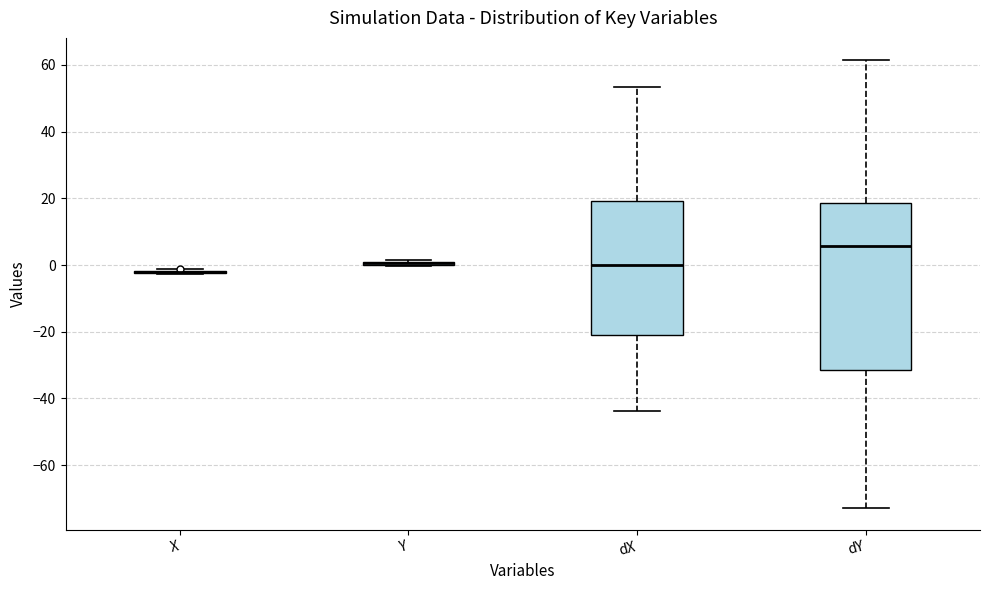

Comparing the boxes themselves (not the whiskers), which one is the tallest?

dY